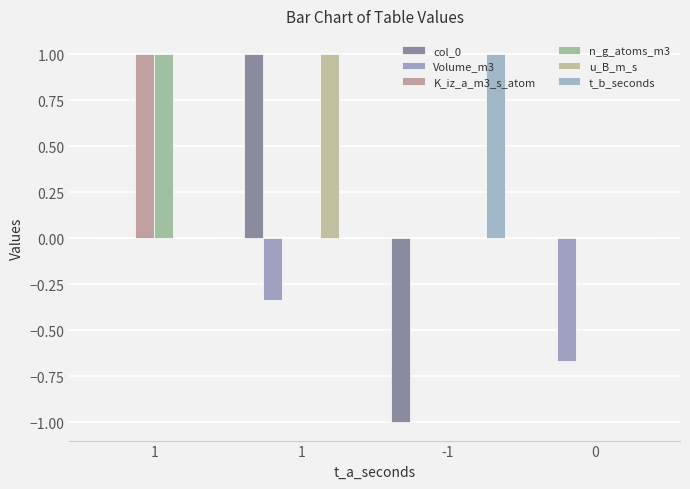

Reading left to right, what are all the values shown in this chart?

col_0: 0.0	1.0	-1.0	0.0
Volume_m3: 0.0	-0.3	0.0	-0.7
K_iz_a_m3_s_atom: 1.0	0.0	0.0	0.0
n_g_atoms_m3: 1.0	0.0	0.0	0.0
u_B_m_s: 0.0	1.0	0.0	0.0
t_b_seconds: 0.0	0.0	1.0	0.0